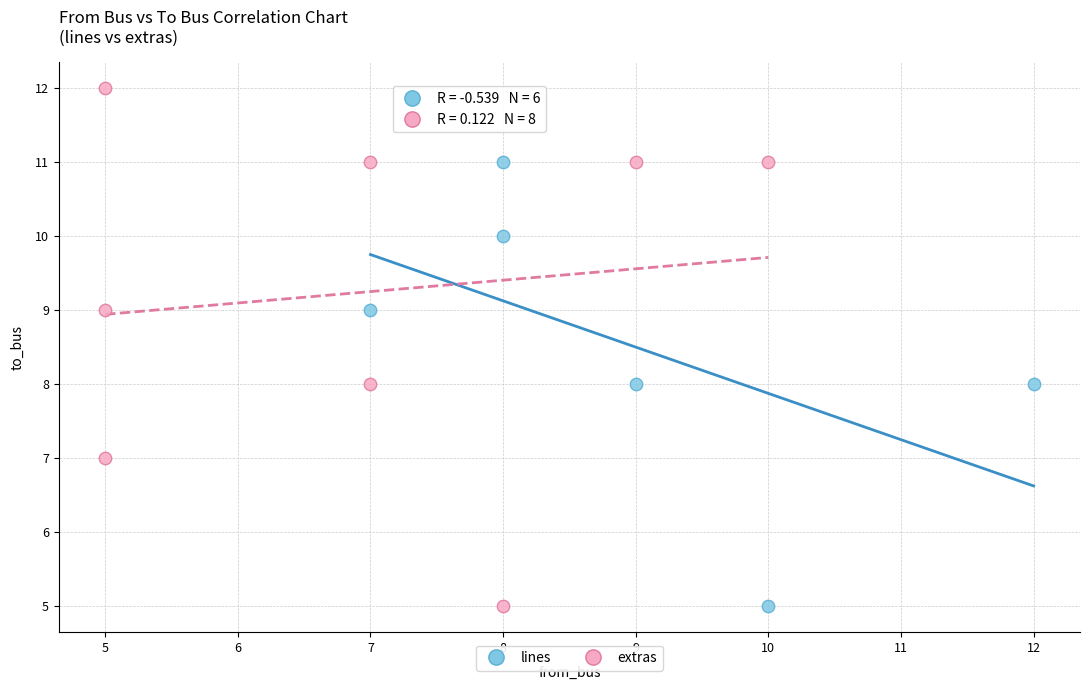

Which series contains the highest Y value?

extras